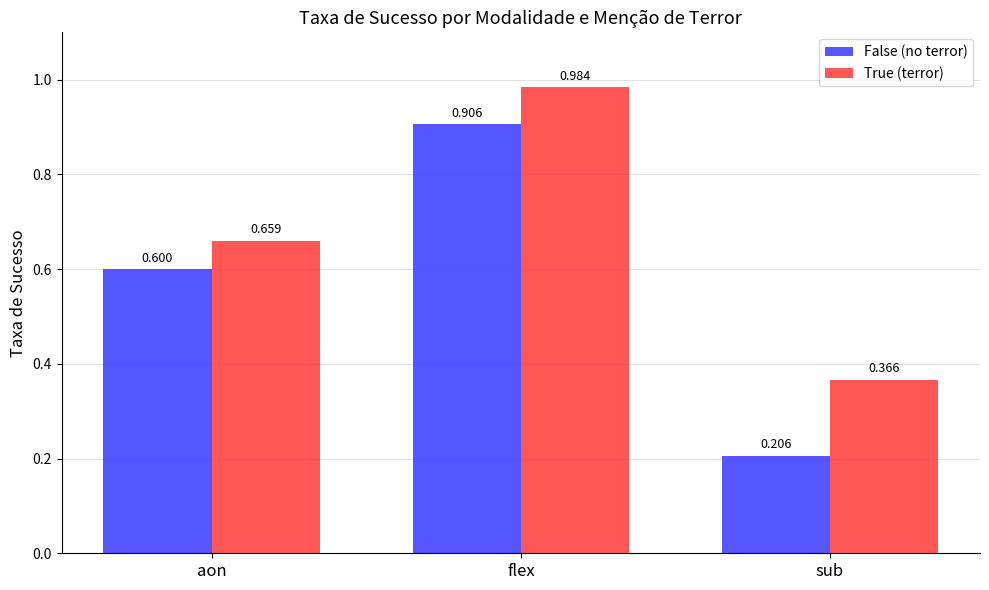

What is the label of the 1st bar from the left?

aon